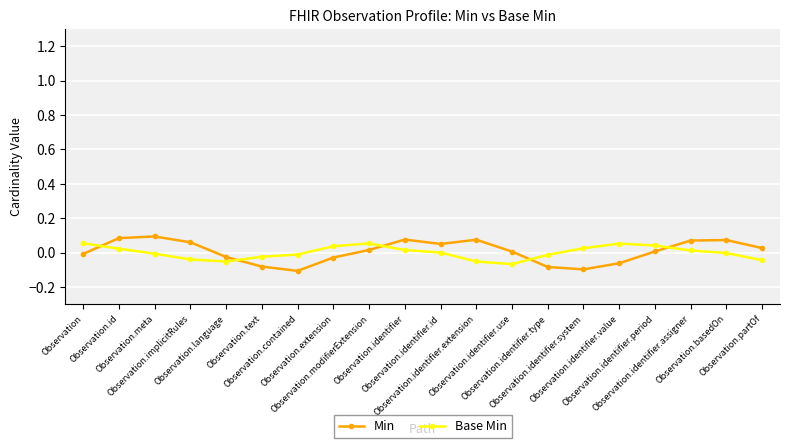

Rank the series at Observation.identifier from highest to lowest value.

Min, Base Min